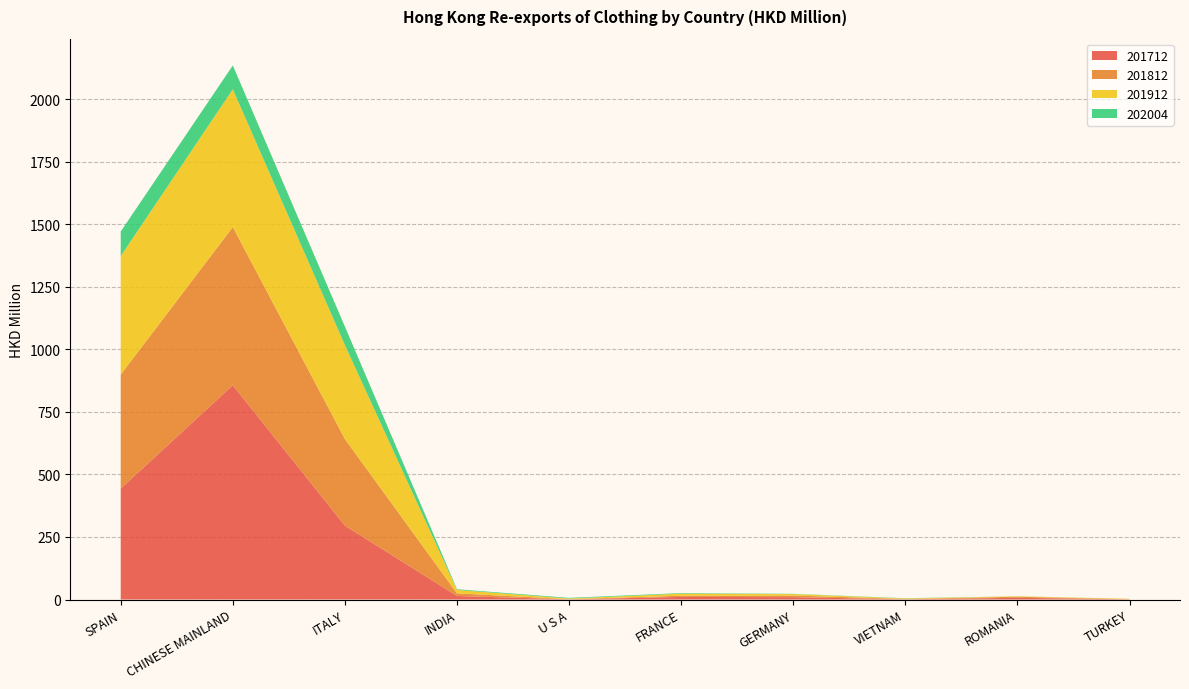

Reading right to left, what are all the values shown in this chart?

201712: TURKEY=0.8	ROMANIA=6.9	VIETNAM=0.9	GERMANY=9.5	FRANCE=10.4	U S A=0.7	INDIA=14.2	ITALY=295.4	CHINESE MAINLAND=856.8	SPAIN=443.6
201812: TURKEY=0.3	ROMANIA=4.2	VIETNAM=1.4	GERMANY=6.5	FRANCE=4.8	U S A=0.8	INDIA=10.4	ITALY=346.3	CHINESE MAINLAND=632.3	SPAIN=455.7
201912: TURKEY=1.6	ROMANIA=1.6	VIETNAM=2.0	GERMANY=5.8	FRANCE=8.3	U S A=2.6	INDIA=13.6	ITALY=375.3	CHINESE MAINLAND=550.9	SPAIN=473.7
202004: TURKEY=0.2	ROMANIA=0.3	VIETNAM=0.9	GERMANY=1.0	FRANCE=2.3	U S A=2.6	INDIA=2.8	ITALY=74.3	CHINESE MAINLAND=95.3	SPAIN=98.4